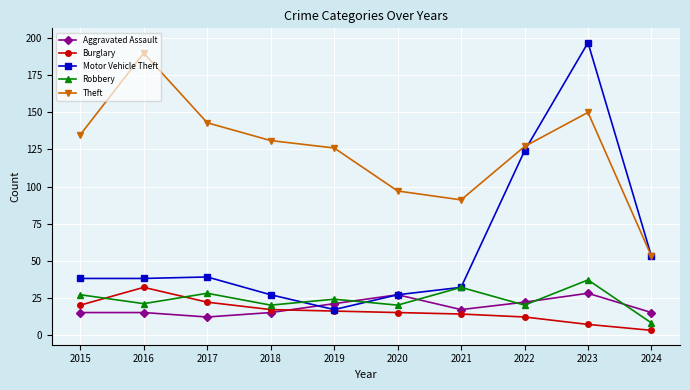

At 2016, list the series in order from largest to smallest.

Theft, Motor Vehicle Theft, Burglary, Robbery, Aggravated Assault